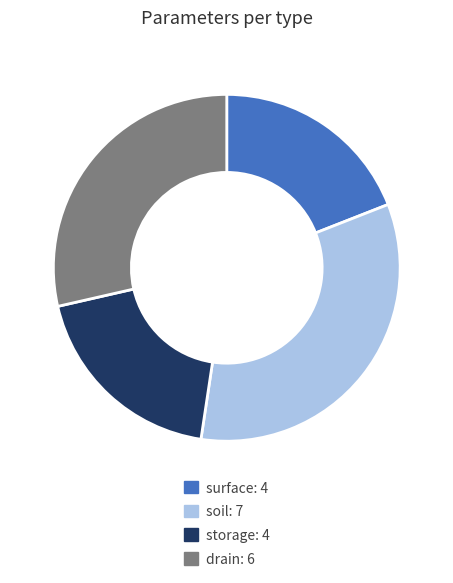

Is the sum of surface: 4 and drain: 6 greater than half?

No